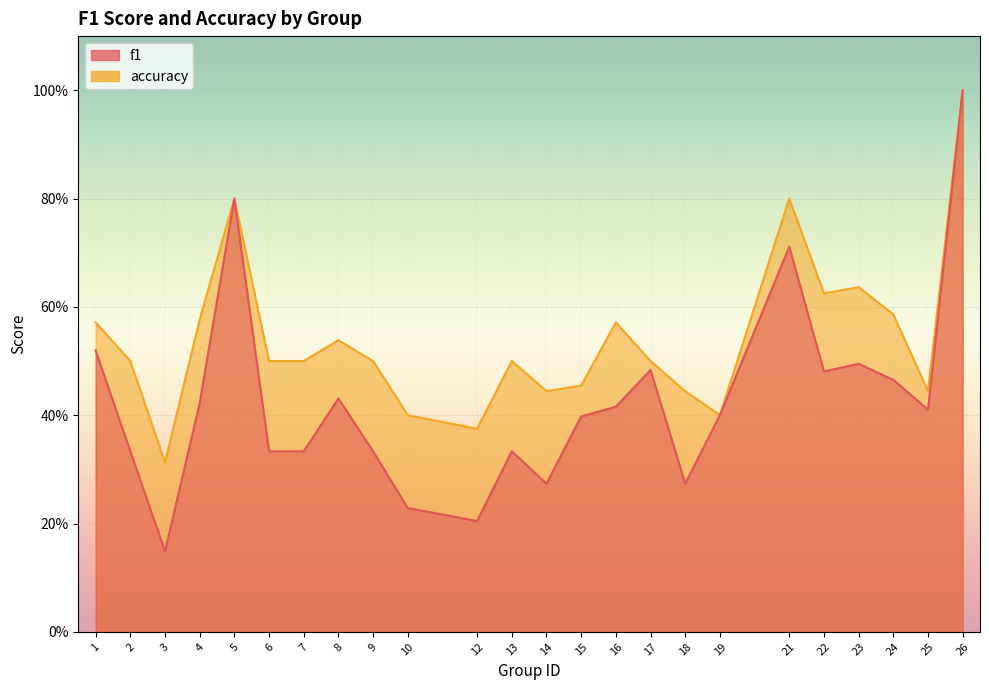

Which series has the largest total across all categories?

accuracy